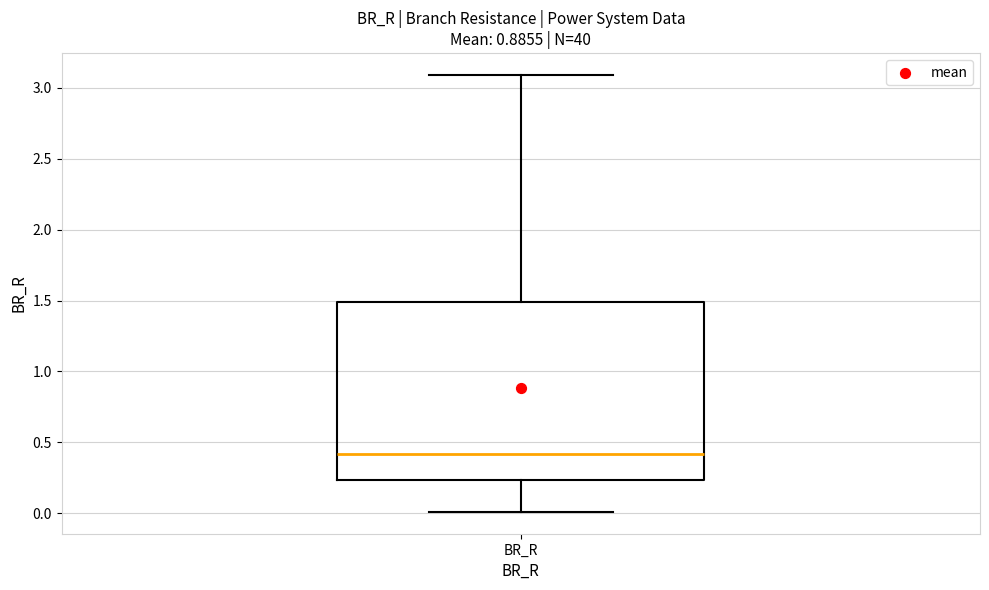

Transcribe this box plot: give where the median line is, the range the box spans, and where the two whiskers end, as read against the y-axis. The values are not printed on the chart, so give them approximately, as read against the axis.

median 0.40, box 0.25 to 1.50, whiskers 0.00 to 3.10